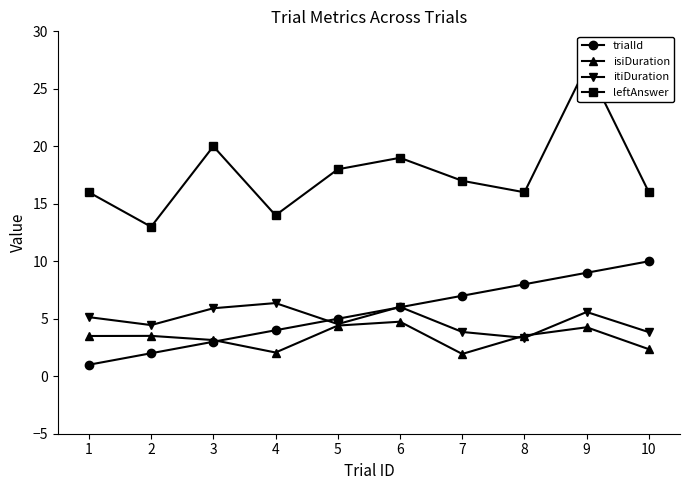

Is it true that leftAnswer equals 23.0 at 4?

False